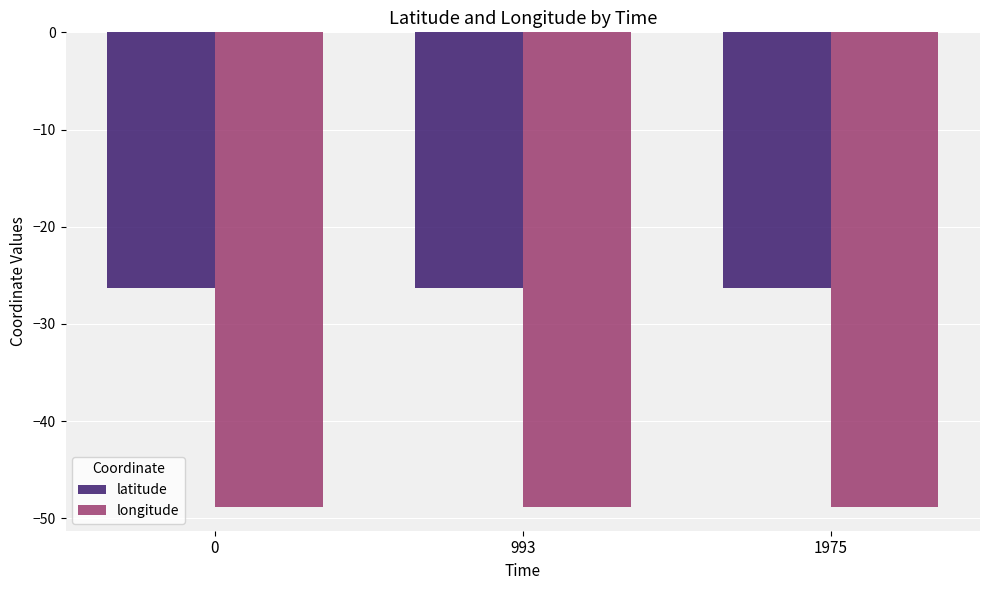

What is the total value across all series at 1975?

-75.1